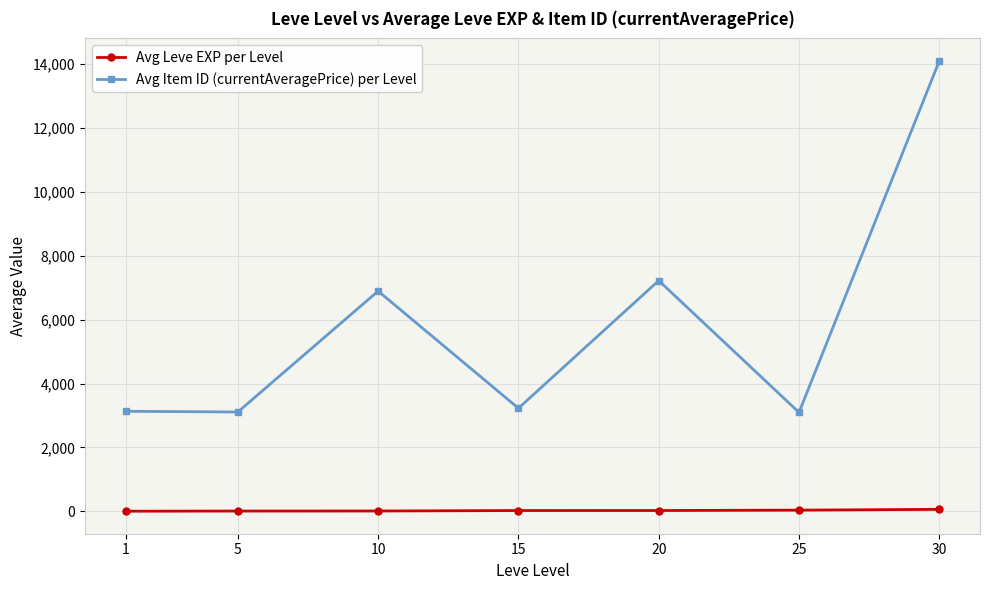

True or false: Avg Item ID (currentAveragePrice) per Level and Avg Leve EXP per Level intersect in this chart.

False